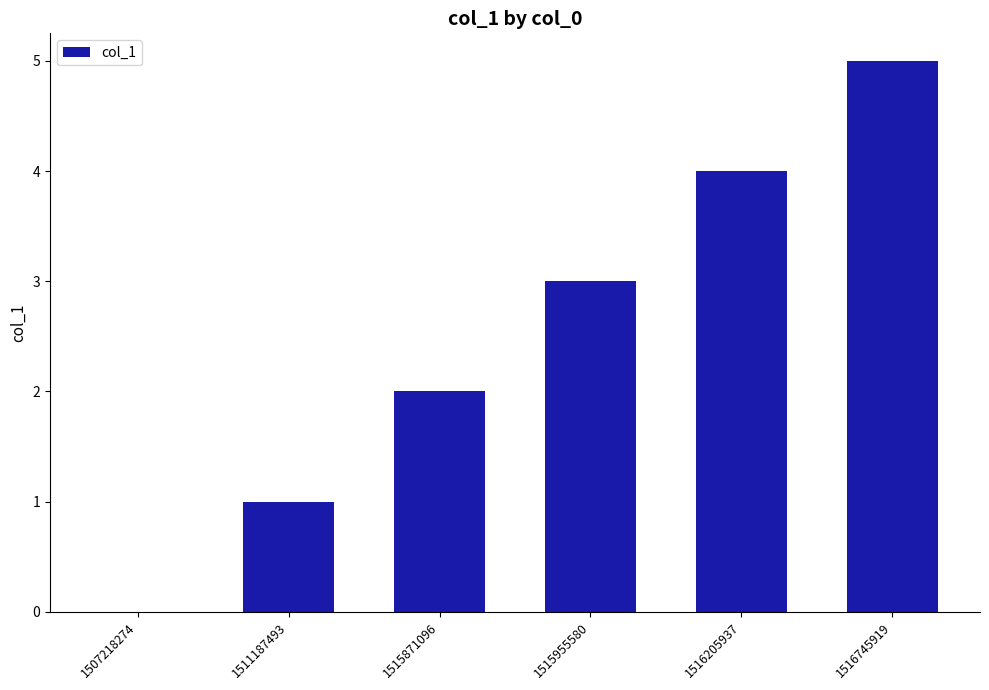

Is it true that the value at 1511187493 is 2?

False